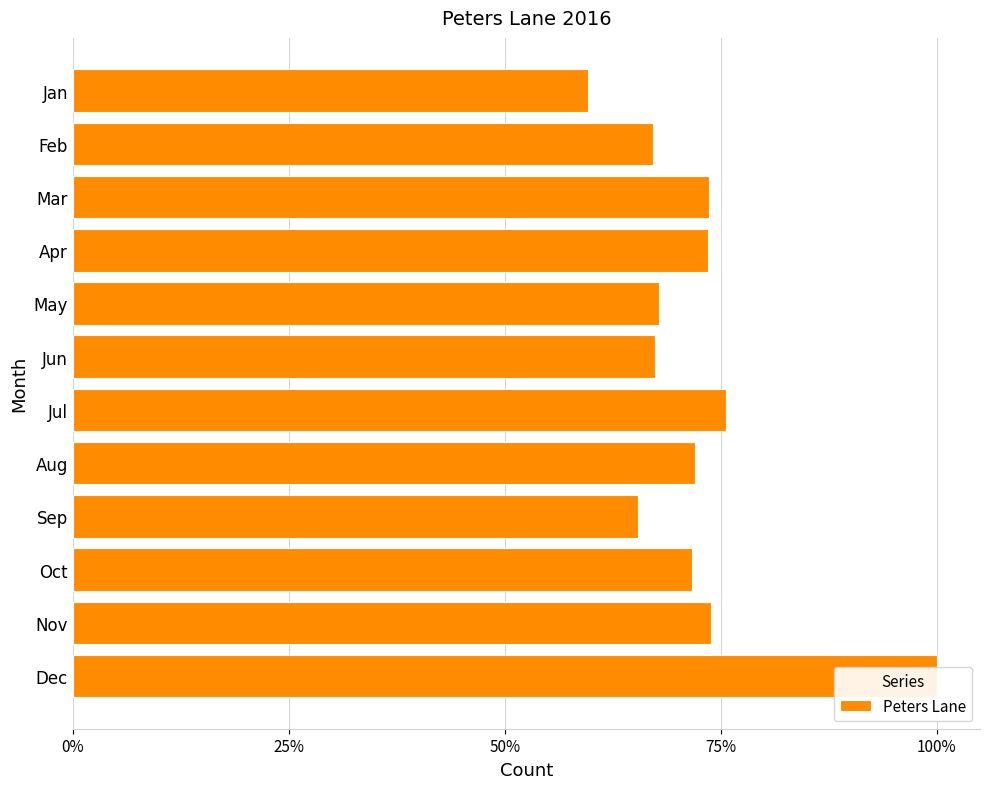

Reading left to right, extract all data points from this chart.

493188	555725	609748	608430	561499	557733	626286	596034	542012	593743	611651	827859